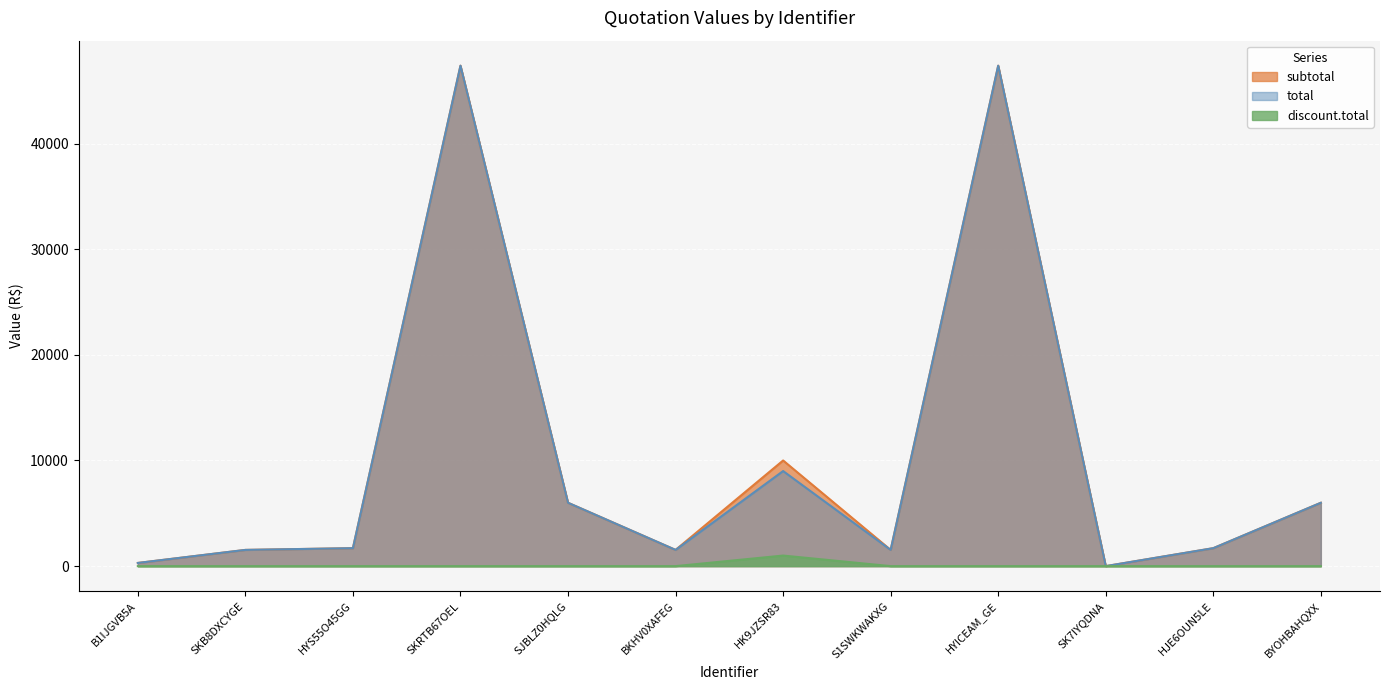

Reading left to right, extract all data points from this chart.

subtotal: 300.0	1535.0	1700.0	47370.0	5996.8	1535.0	10000.0	1535.0	47370.0	0.0	1700.0	5996.8
total: 300.0	1535.0	1700.0	47370.0	5996.8	1535.0	9000.0	1535.0	47370.0	0.0	1700.0	5996.8
discount.total: 0.0	0.0	0.0	0.0	0.0	0.0	1000.0	0.0	0.0	0.0	0.0	0.0